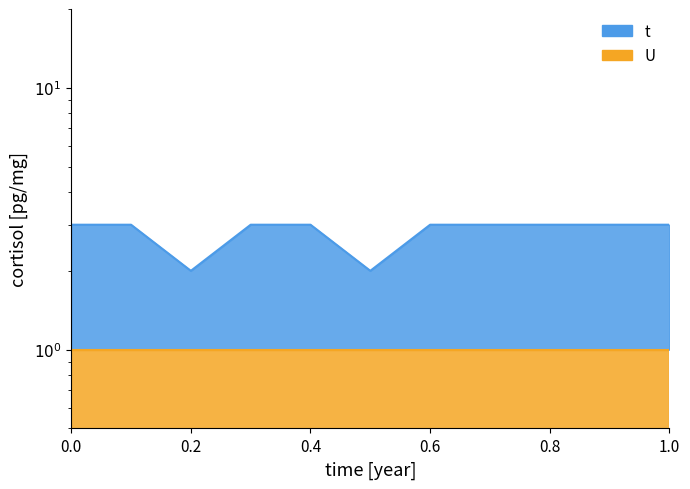

Is it true that the value at 2 is 3?

True